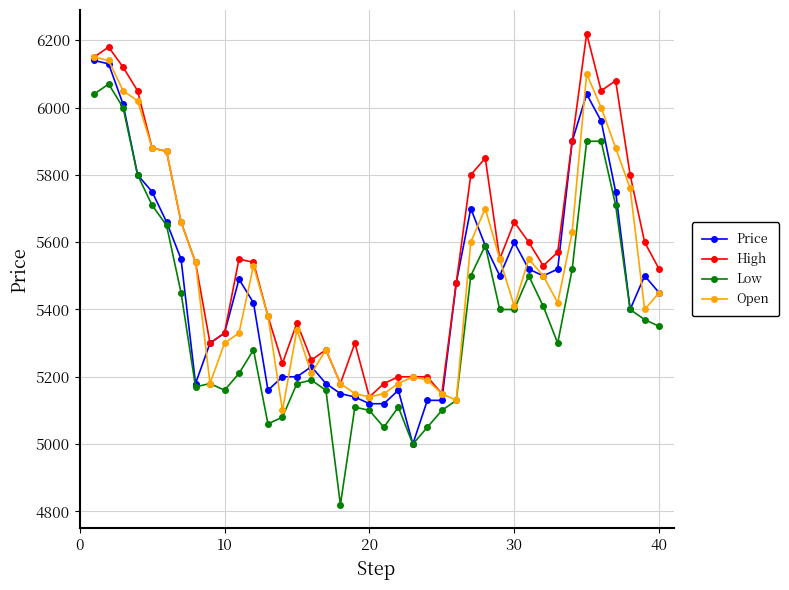

Reading left to right, what are all the values shown in this chart?

Price: 6140	6130	6010	5800	5750	5660	5550	5180	5300	5330	5490	5420	5160	5200	5200	5230	5180	5150	5140	5120	5120	5160	5000	5130	5130	5480	5700	5590	5500	5600	5520	5500	5520	5900	6040	5960	5750	5400	5500	5450
High: 6150	6180	6120	6050	5880	5870	5660	5540	5300	5330	5550	5540	5380	5240	5360	5250	5280	5180	5300	5140	5180	5200	5200	5200	5150	5480	5800	5850	5550	5660	5600	5530	5570	5900	6220	6050	6080	5800	5600	5520
Low: 6040	6070	6000	5800	5710	5650	5450	5170	5180	5160	5210	5280	5060	5080	5180	5190	5160	4820	5110	5100	5050	5110	5000	5050	5100	5130	5500	5590	5400	5400	5500	5410	5300	5520	5900	5900	5710	5400	5370	5350
Open: 6150	6140	6050	6020	5880	5870	5660	5540	5180	5300	5330	5530	5380	5100	5340	5210	5280	5180	5150	5140	5150	5180	5200	5190	5150	5130	5600	5700	5550	5410	5550	5500	5420	5630	6100	6000	5880	5760	5400	5450